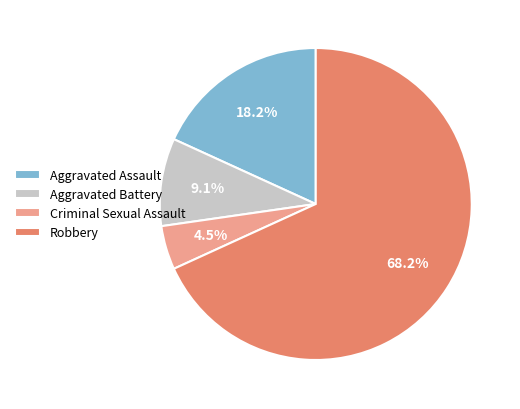

Which has a higher value, Aggravated Assault or Criminal Sexual Assault?

Aggravated Assault